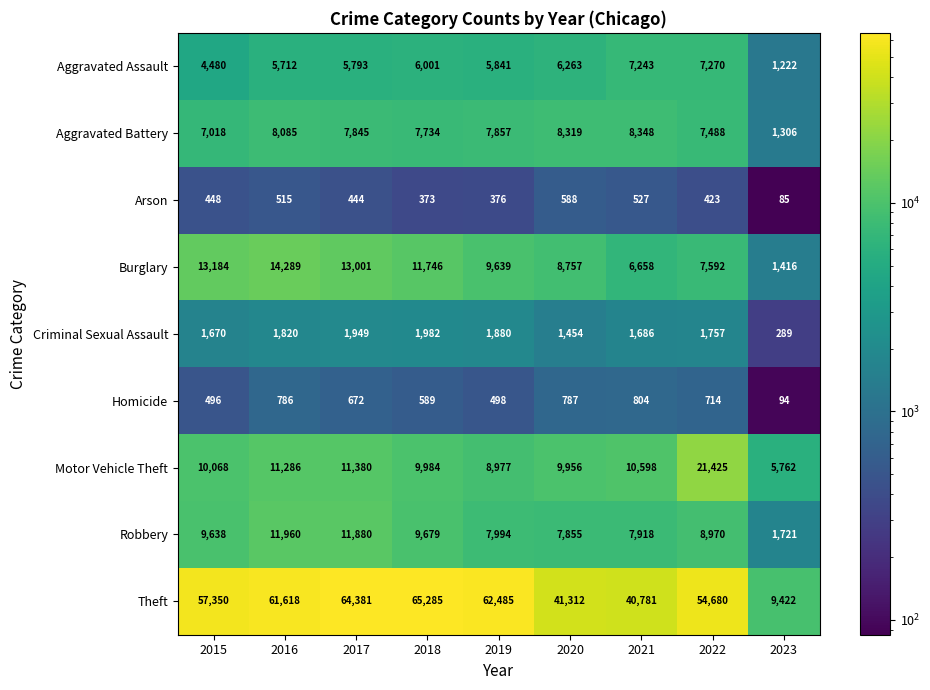

What is the difference between the Motor Vehicle Theft values at 2022 and 2016?

10139